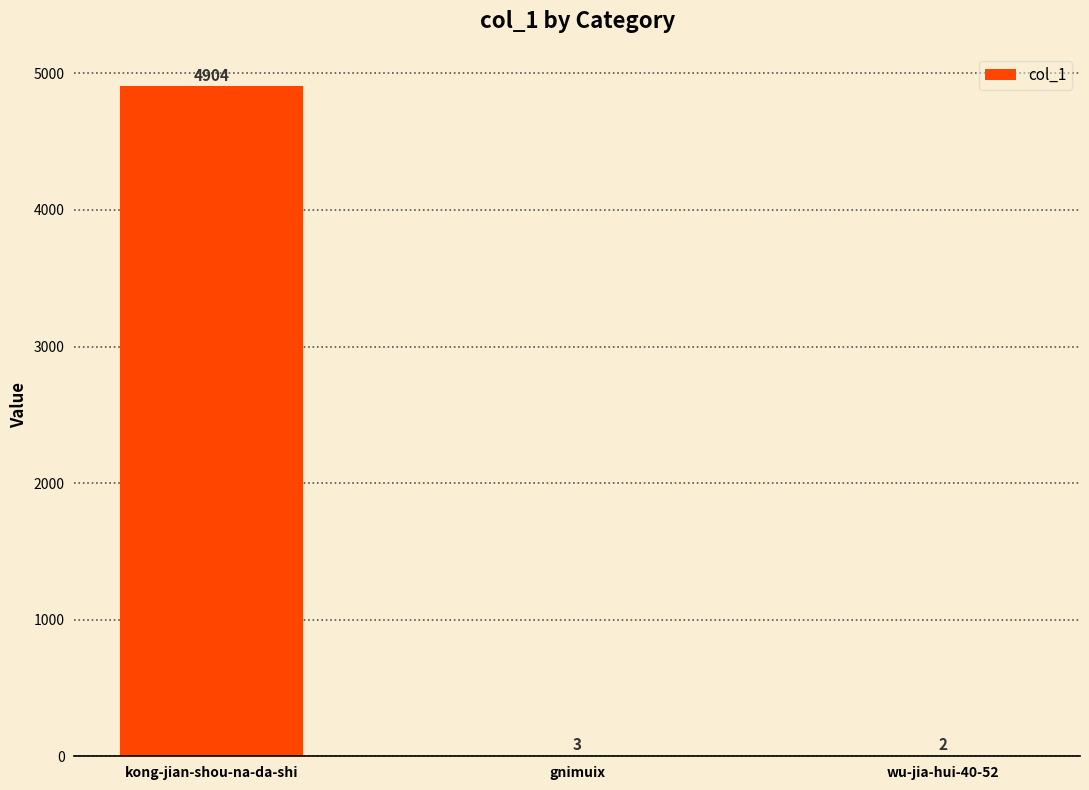

What is the change in value from kong-jian-shou-na-da-shi to gnimuix?

-4901